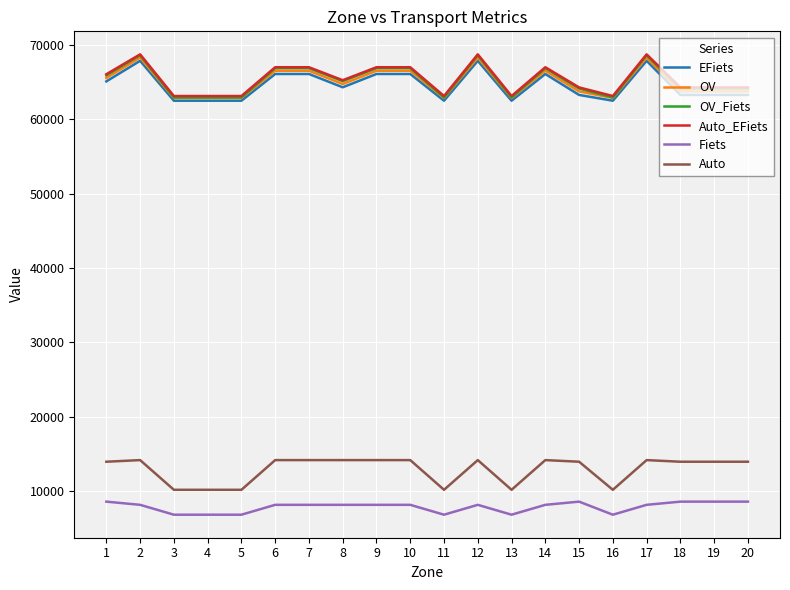

Which series has the widest spread of values?

OV_Fiets